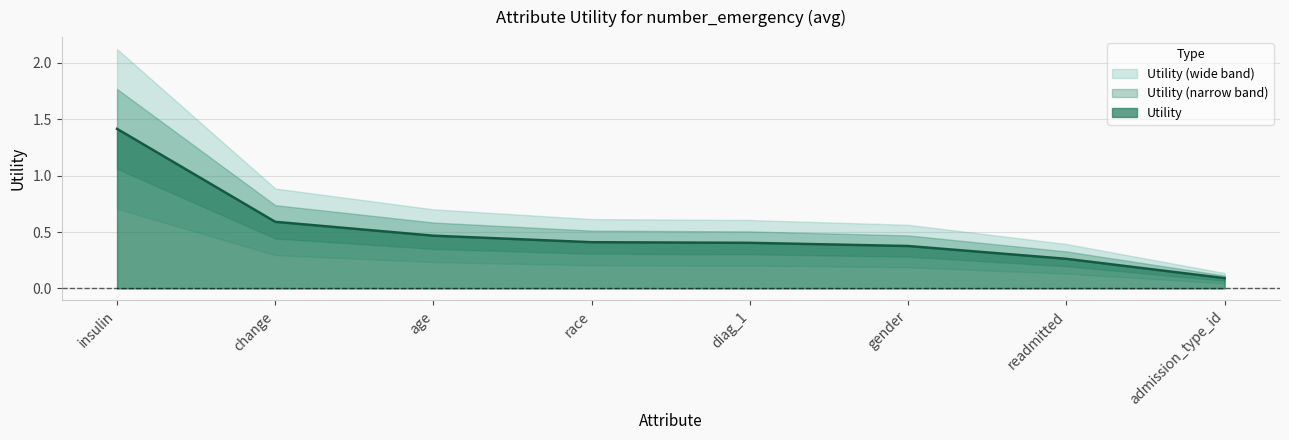

The chart shows a value of 0.1 at admission_type_id. True or false?

False